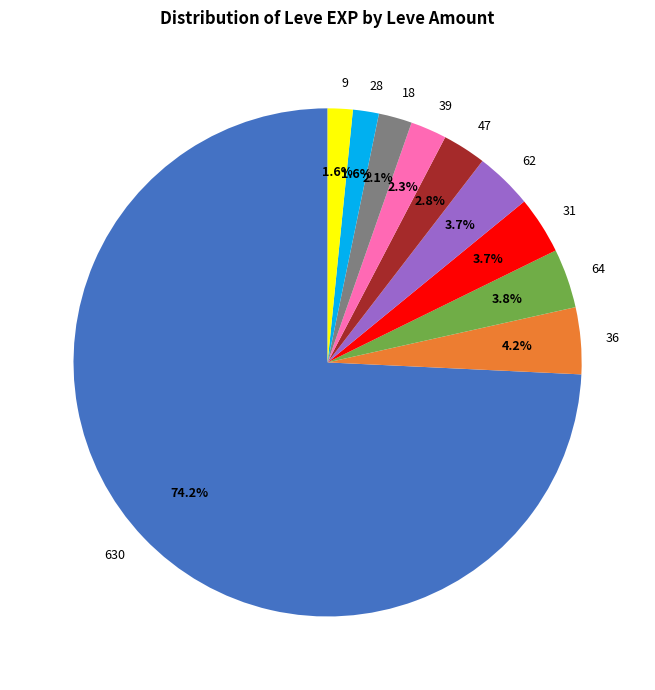

Is there any slice that represents more than half of the pie?

Yes